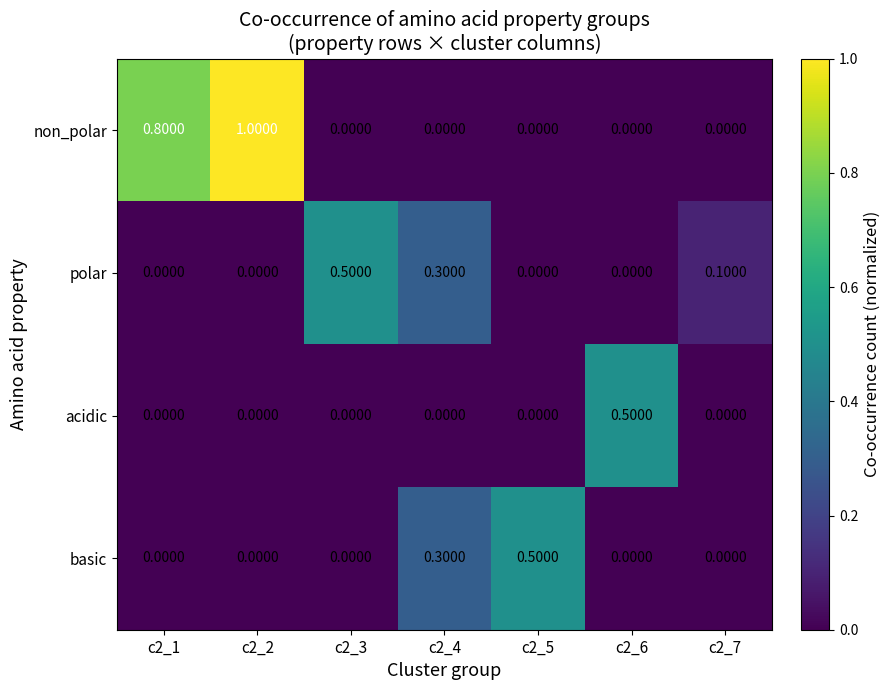

How many categories are shown in the chart?

7